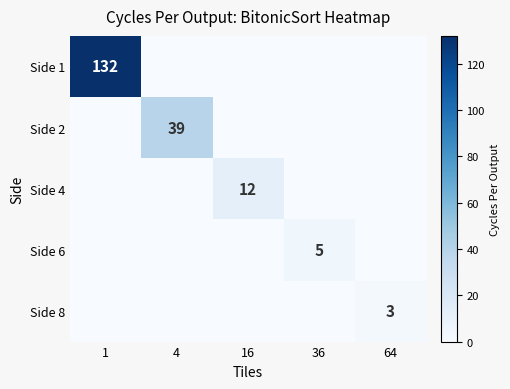

Is it true that Side 4 equals 12 at 16?

True